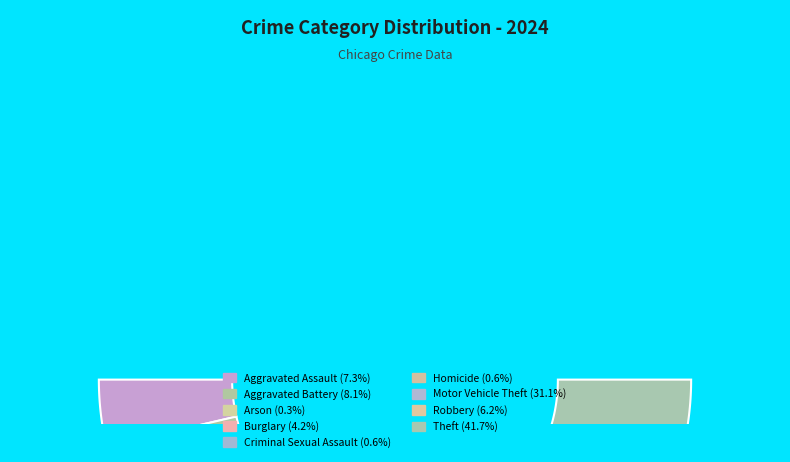

Do Aggravated Assault and Criminal Sexual Assault together represent more than half of the pie?

No